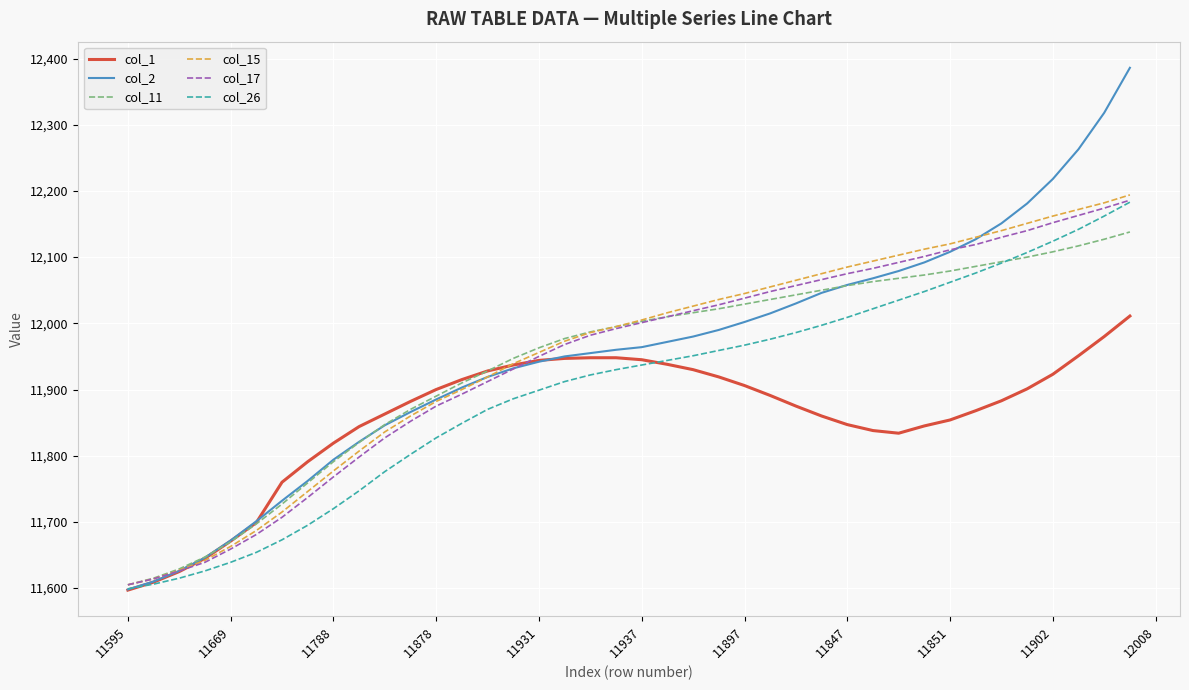

Which series has the widest spread of values?

col_2